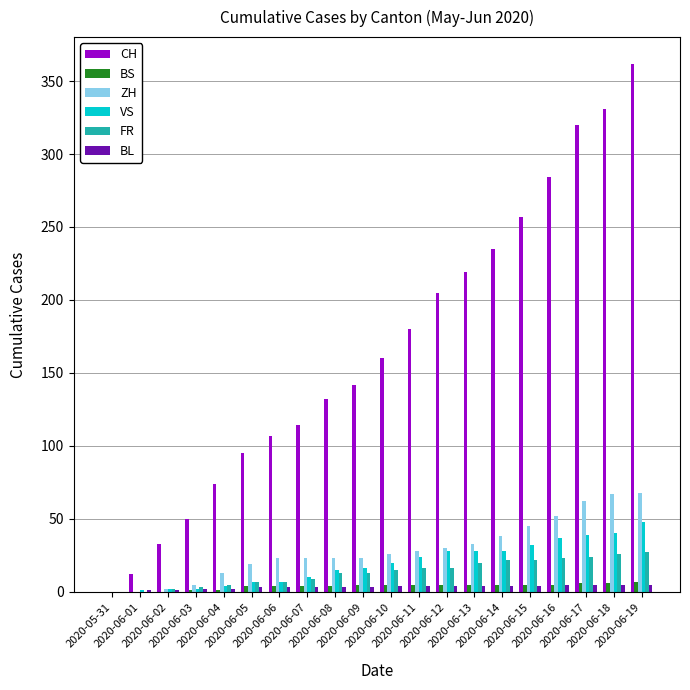

What is the sum of all ZH values?

580